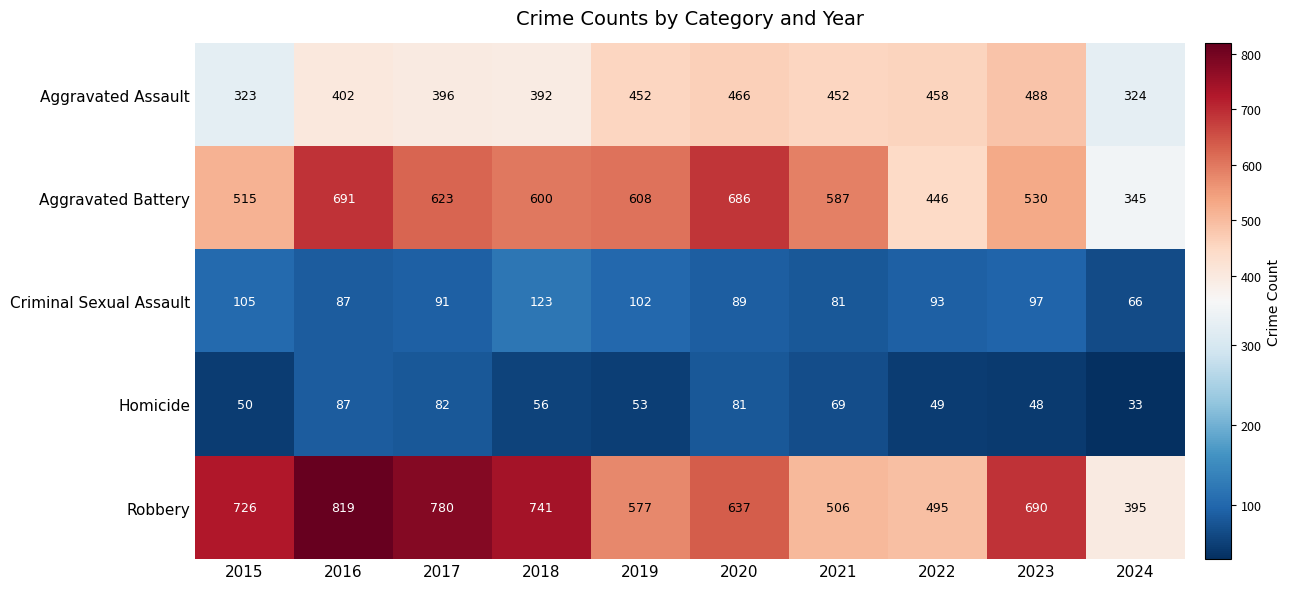

What is the spread (max minus min) of values at 2015?

676